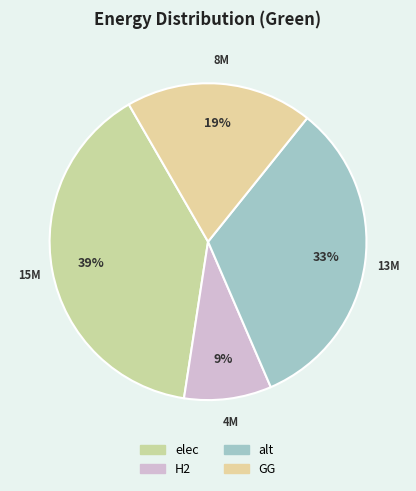

To the nearest percent, what is the difference between the largest and smallest slice percentages?

30%